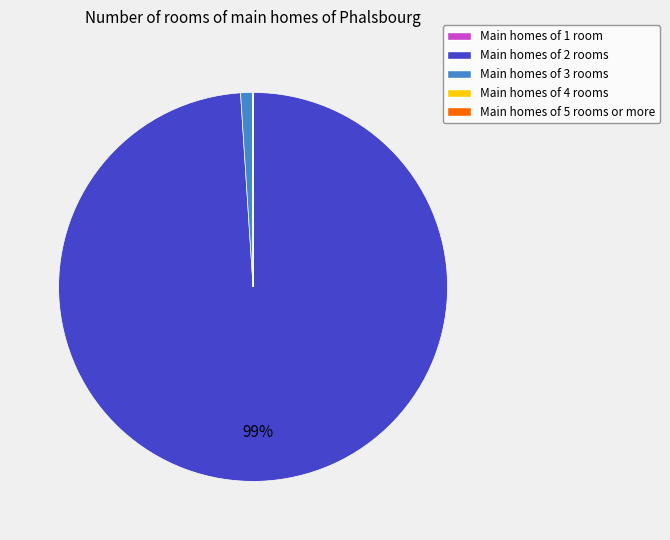

To the nearest percent, what is the average slice percentage?

20%